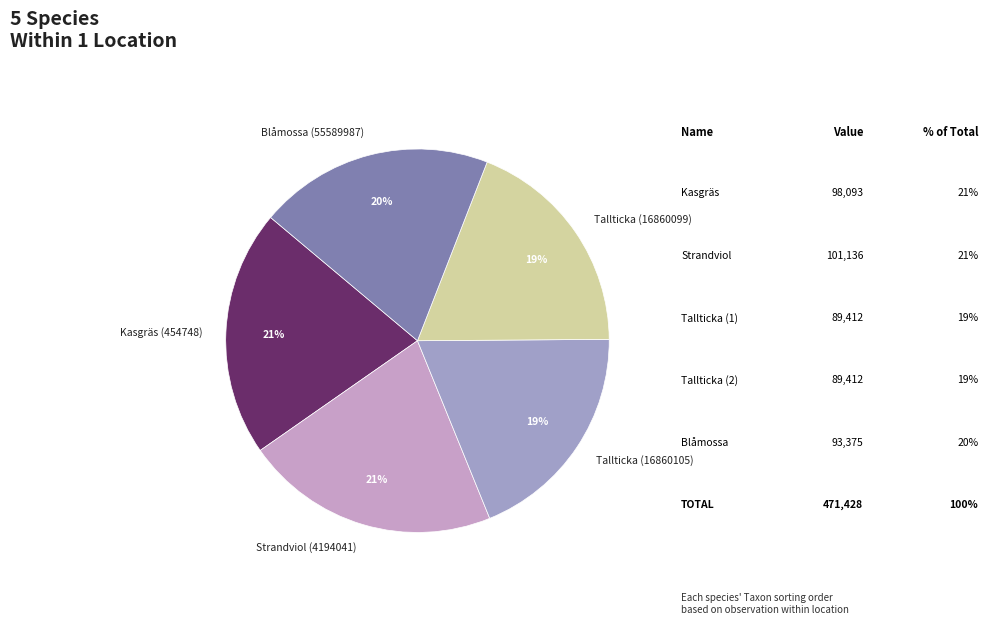

Is it true that Blåmossa (55589987) is 20% of the pie?

True